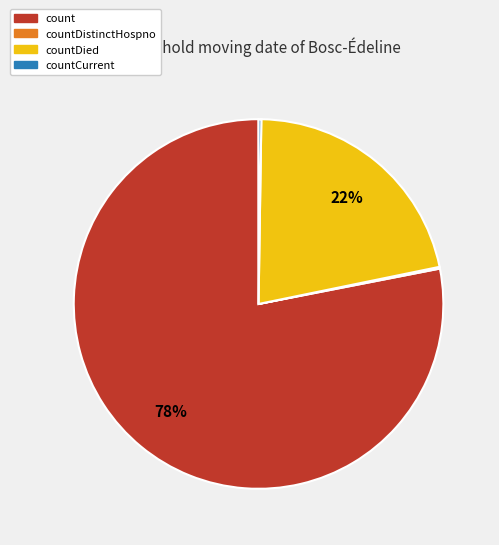

To the nearest percent, what is the difference between the largest and smallest slice percentages?

78%